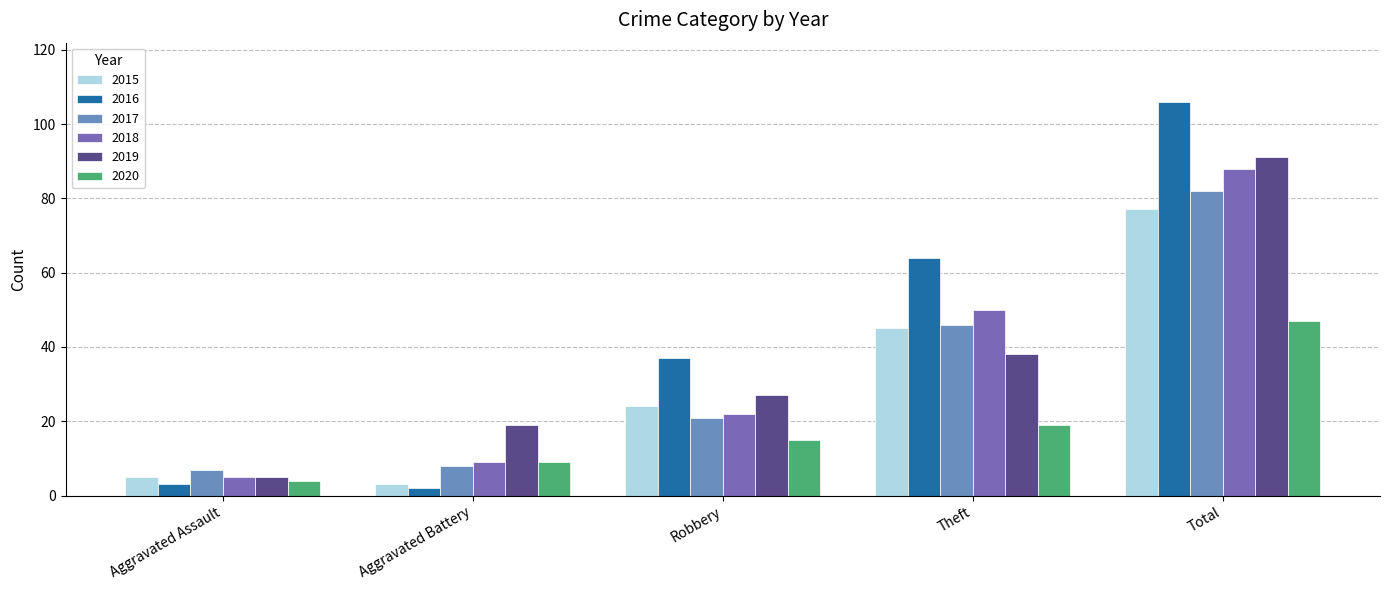

What position from the left is Theft?

4